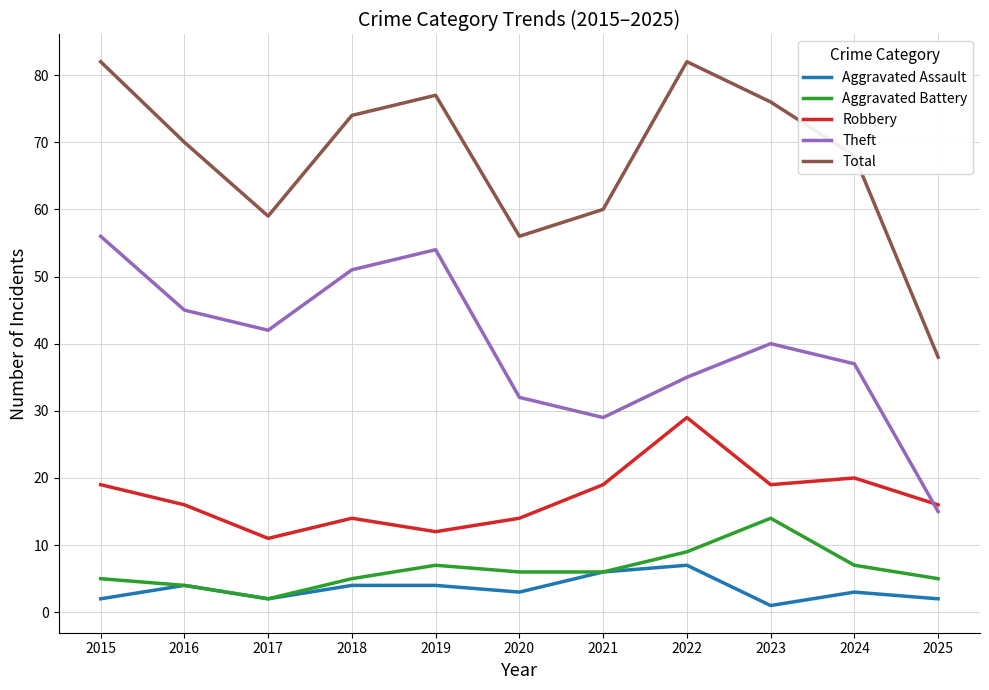

How many categories are shown in the chart?

11